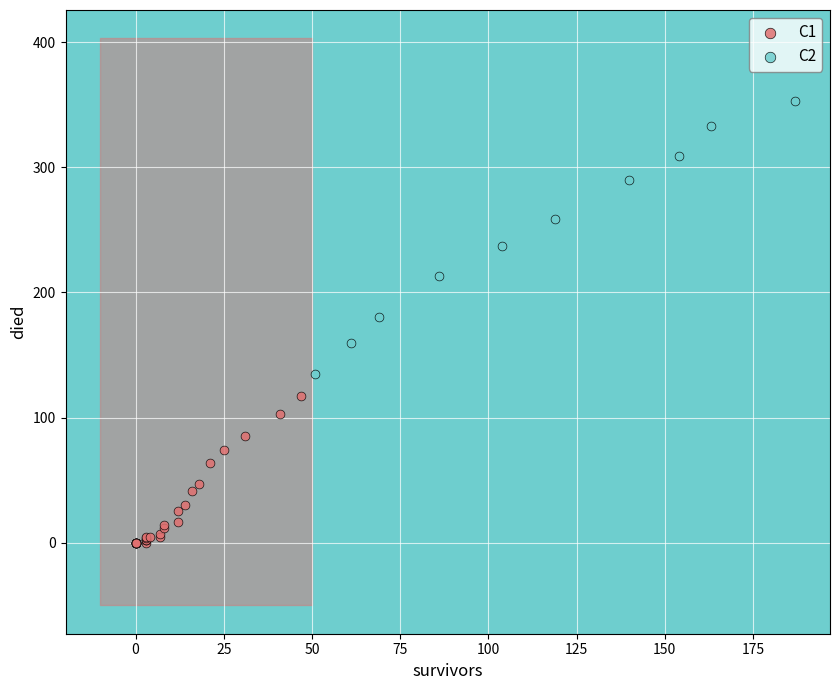

Which series has the largest Y range (max minus min)?

C2